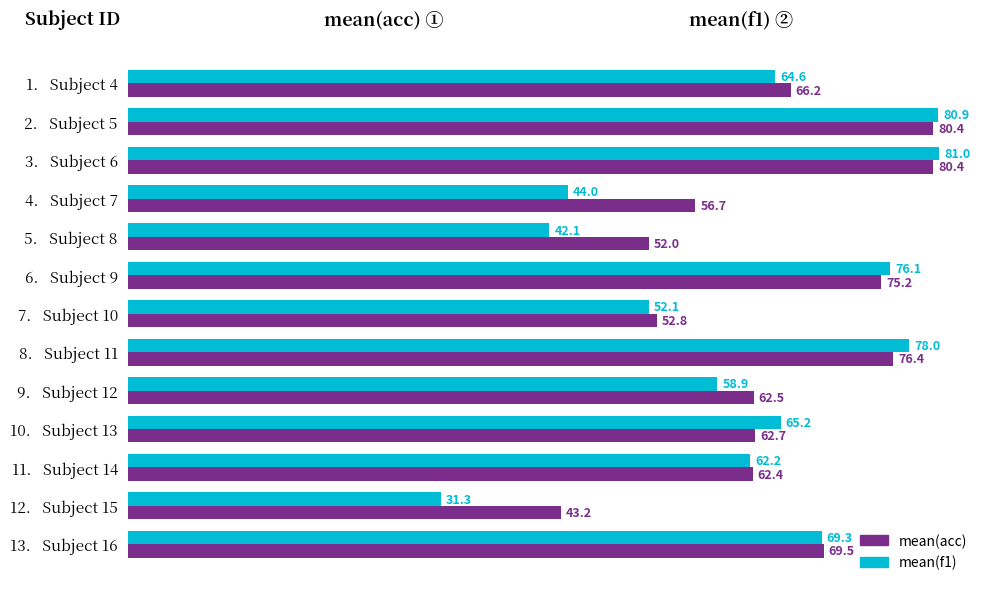

At which category is the sum across all series the highest?

3.   Subject 6